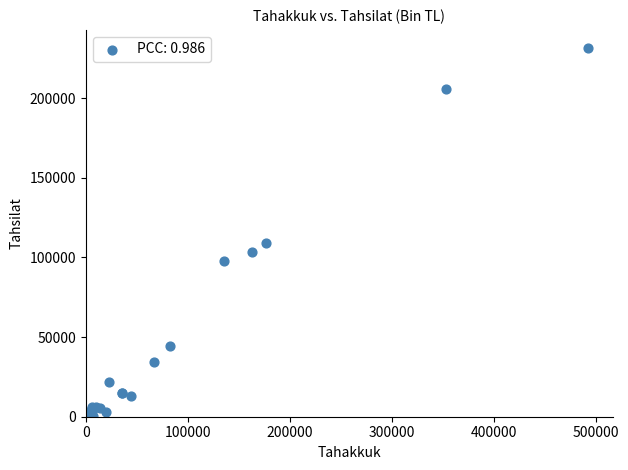

What Y value in the scatter plot is closest to 115689?

108972